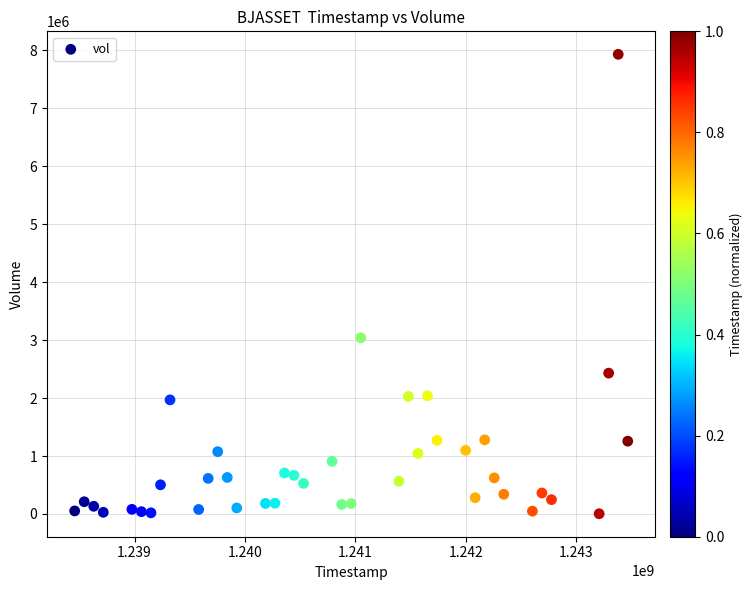

What is the range of Y values (max minus min)?

7925200